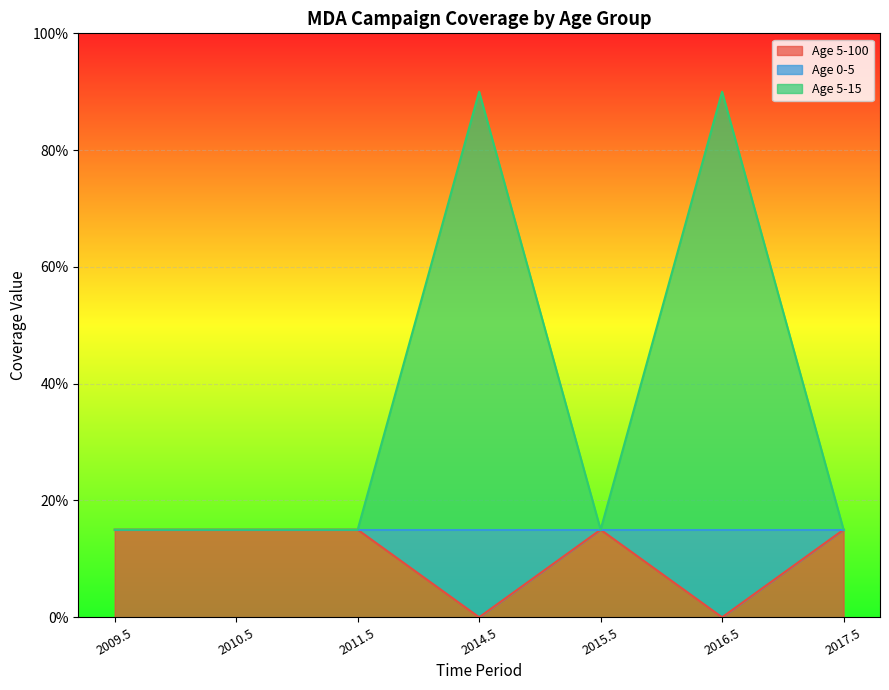

What is the difference between the maximum and minimum values in the Age 5-100 (2010.5) series?

0.1